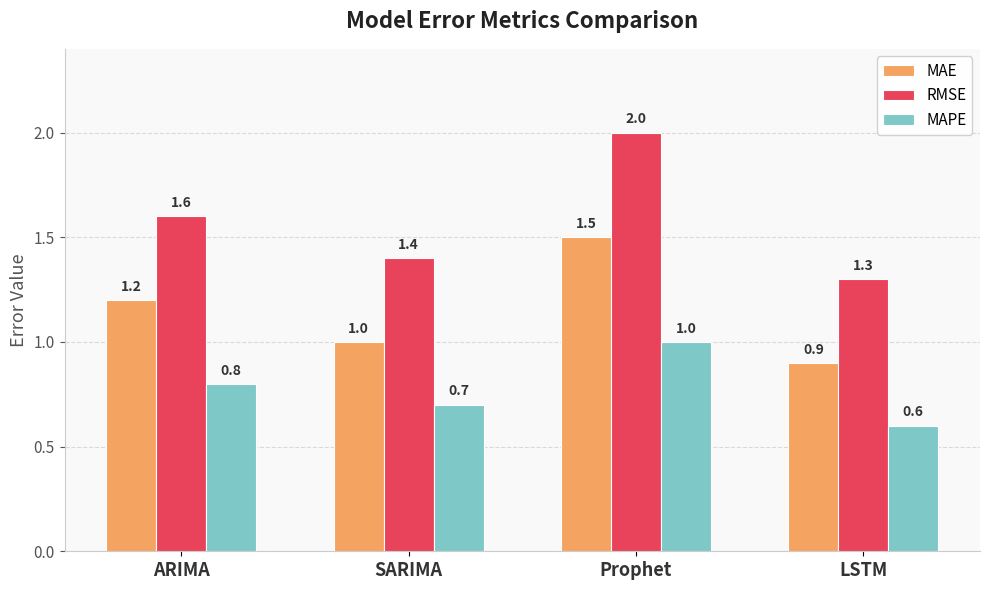

What are all the series names shown in the legend?

MAE, RMSE, MAPE